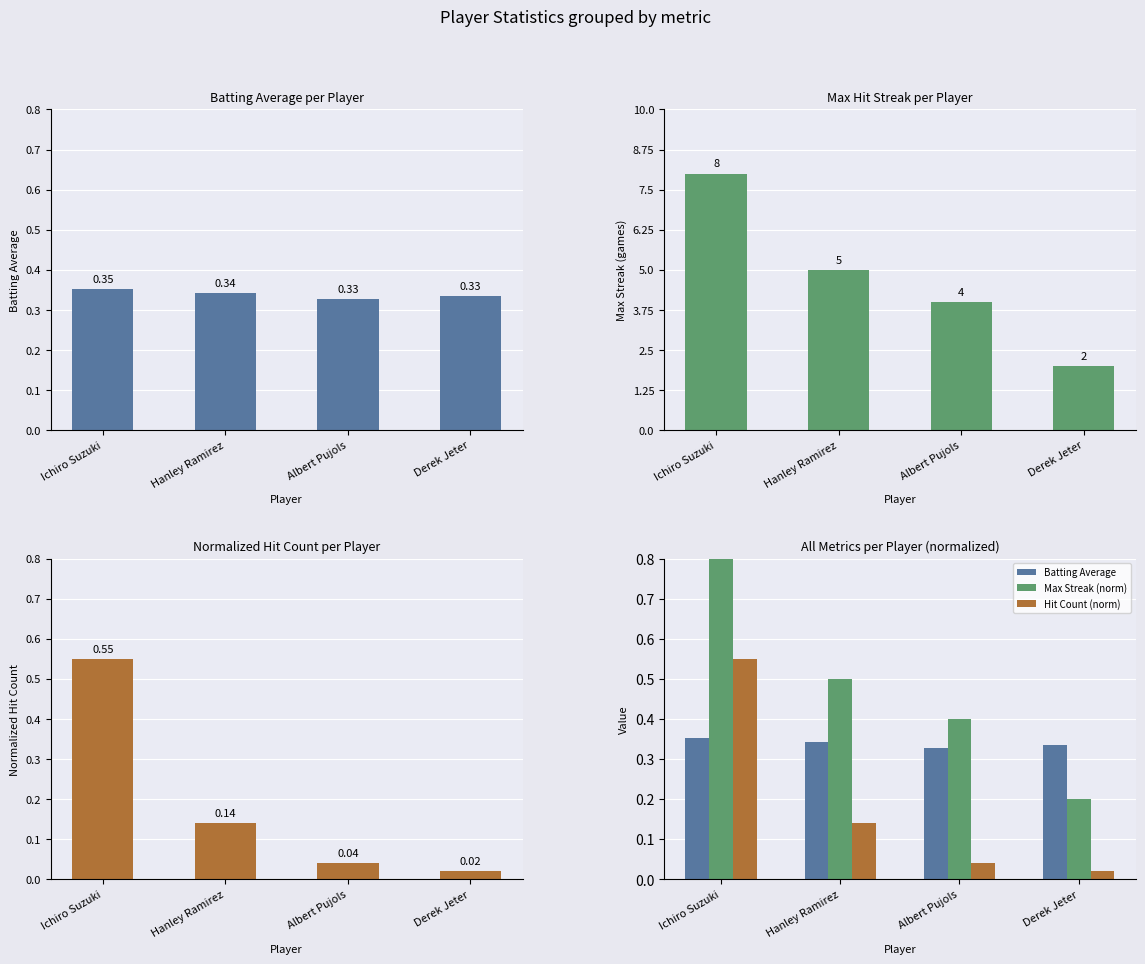

How many groups of bars are there?

4